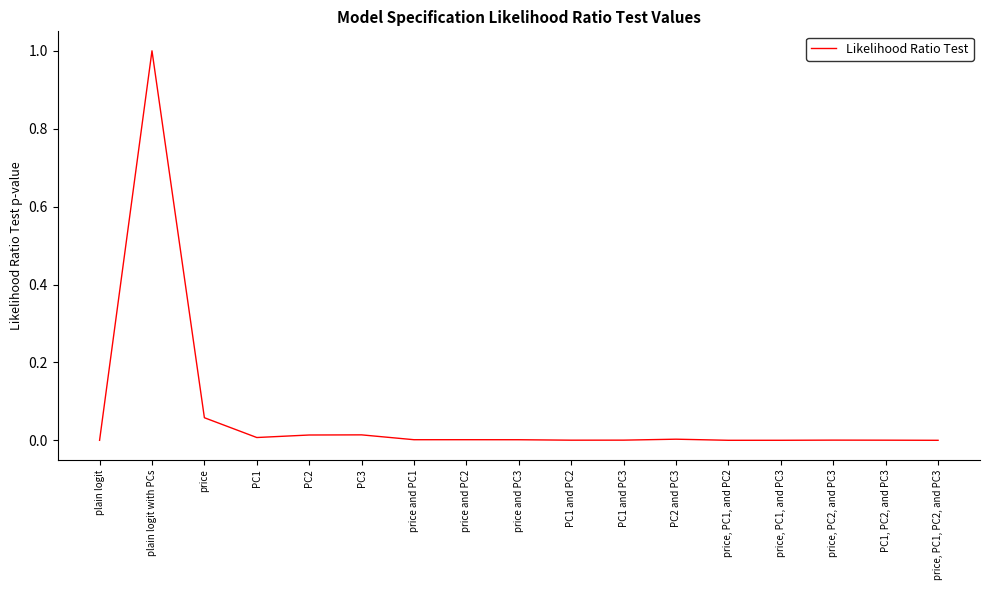

What is the greatest value displayed?

1.0